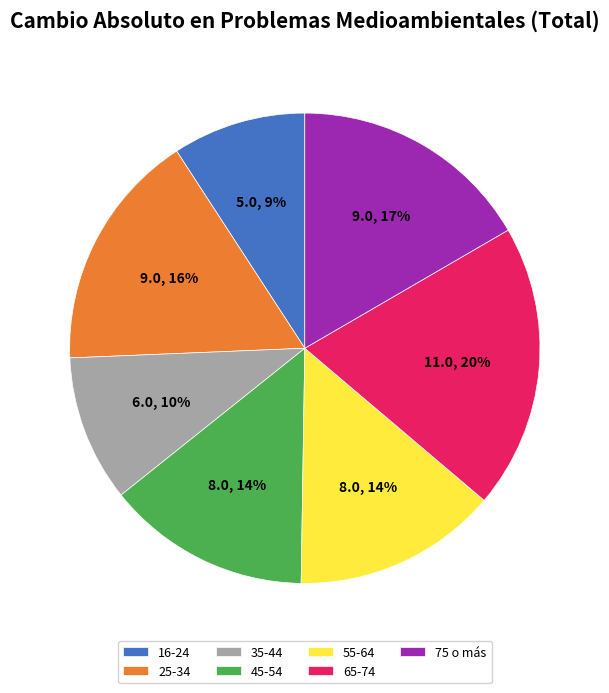

Combined, do 25-34 and 45-54 account for over 50%?

No